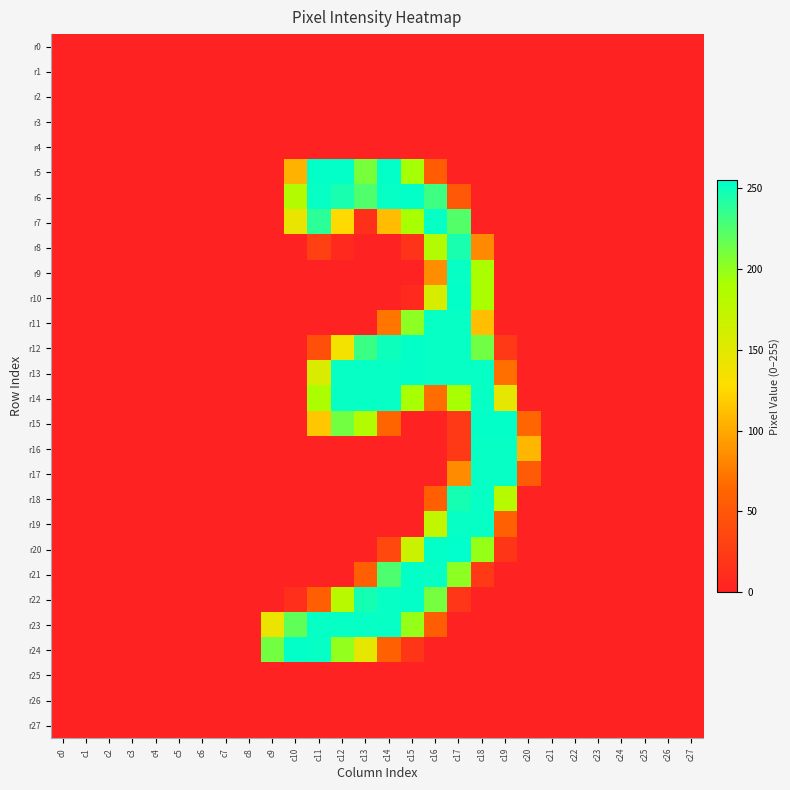

At which category is the sum across all series the highest?

c17